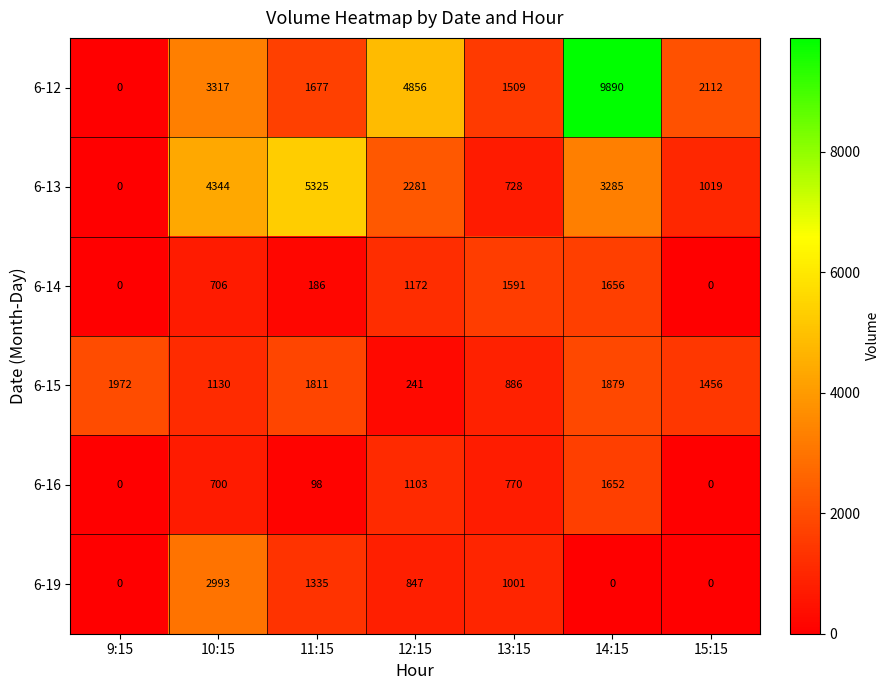

Count the number of data series in this chart.

6